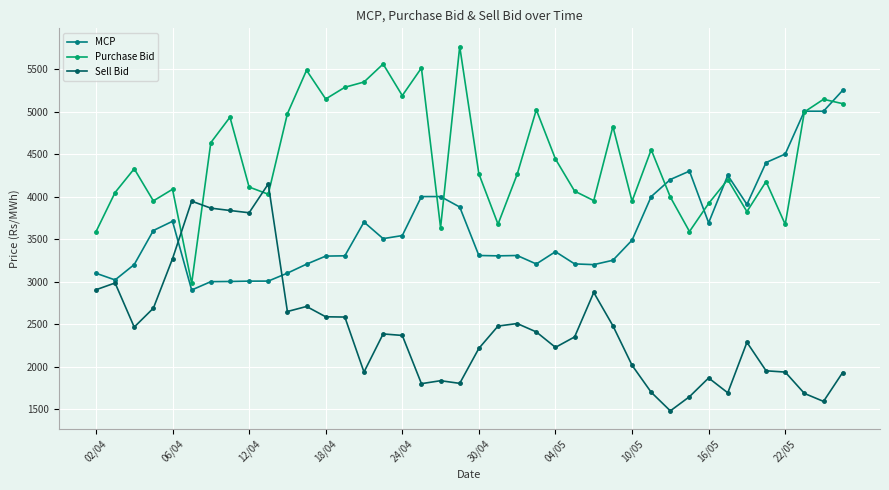

Which series has the largest total across all categories?

Purchase Bid